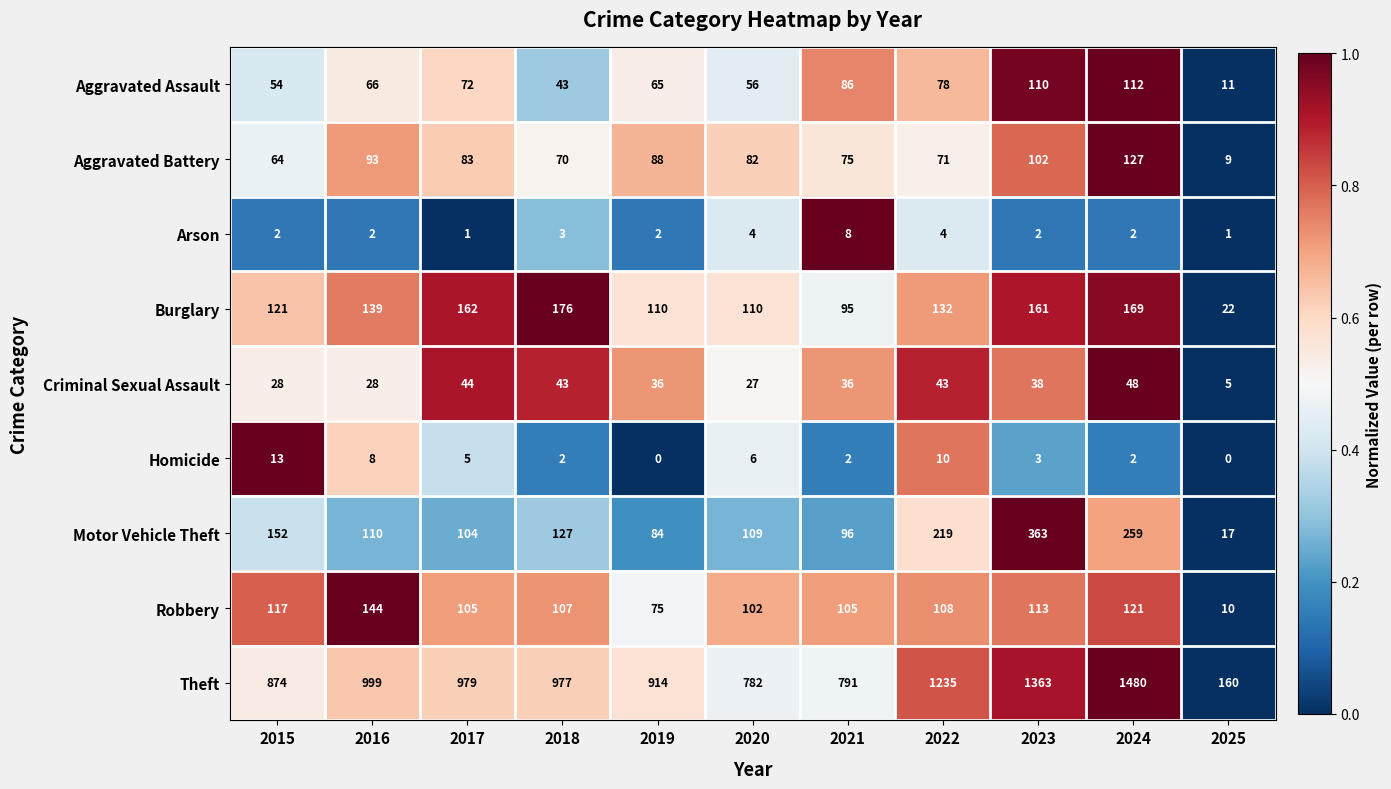

True or false: Arson has a value of 2 at 2024.

True